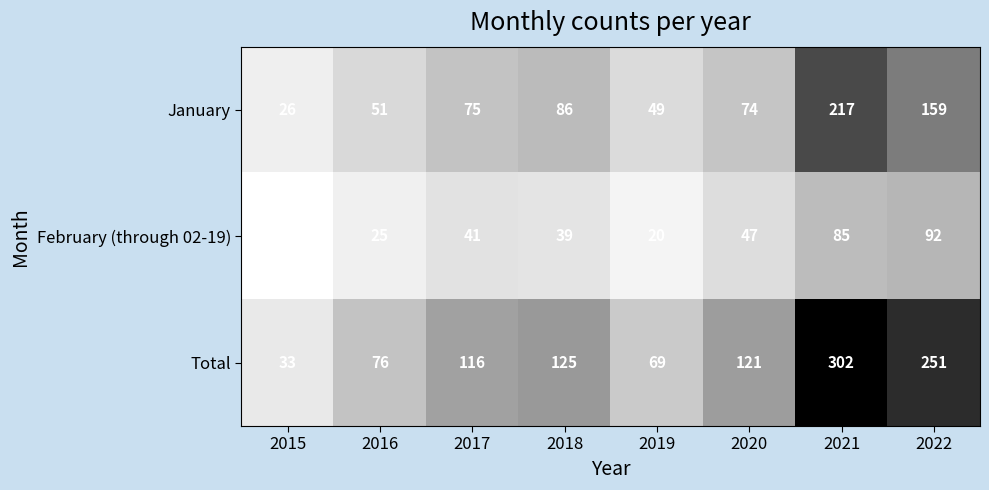

Between 2017 and 2018, which series saw the biggest shift?

January